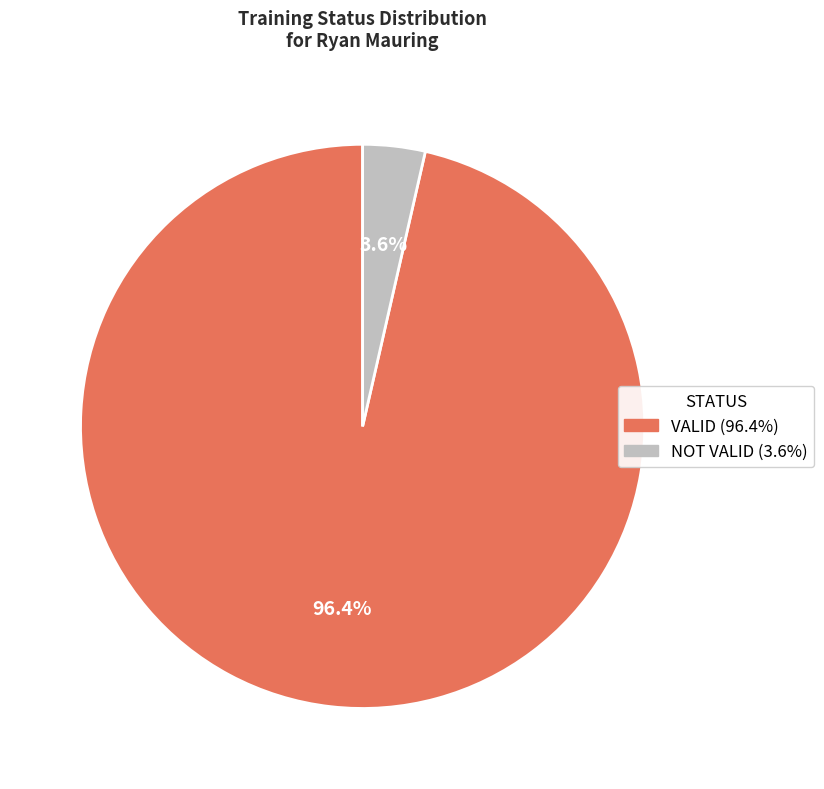

Rank the categories by value from highest to lowest.

VALID, NOT VALID